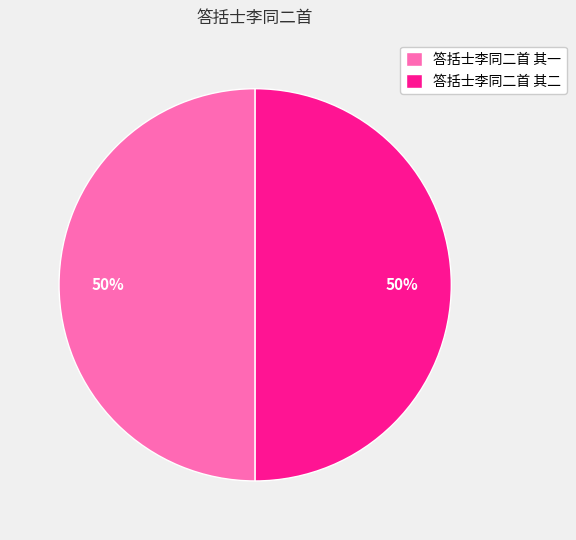

What percentage is the 答括士李同二首 其二 slice, to the nearest percent?

50%